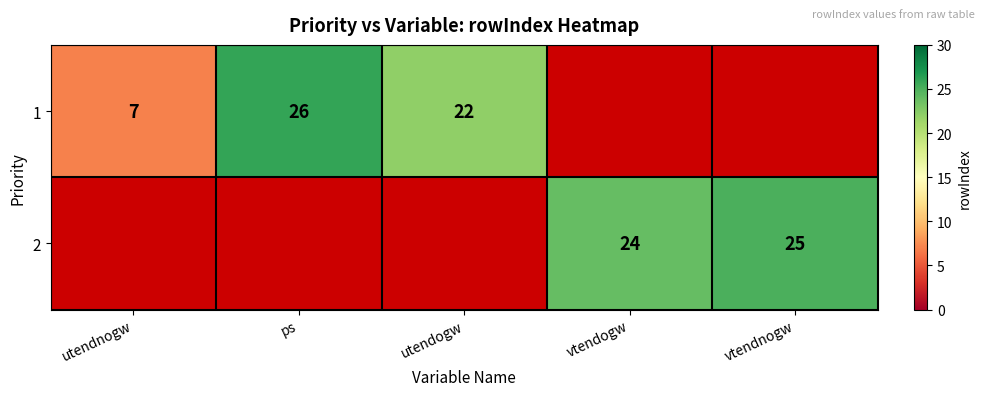

The value of 2 at vtendogw is 24. True or false?

True